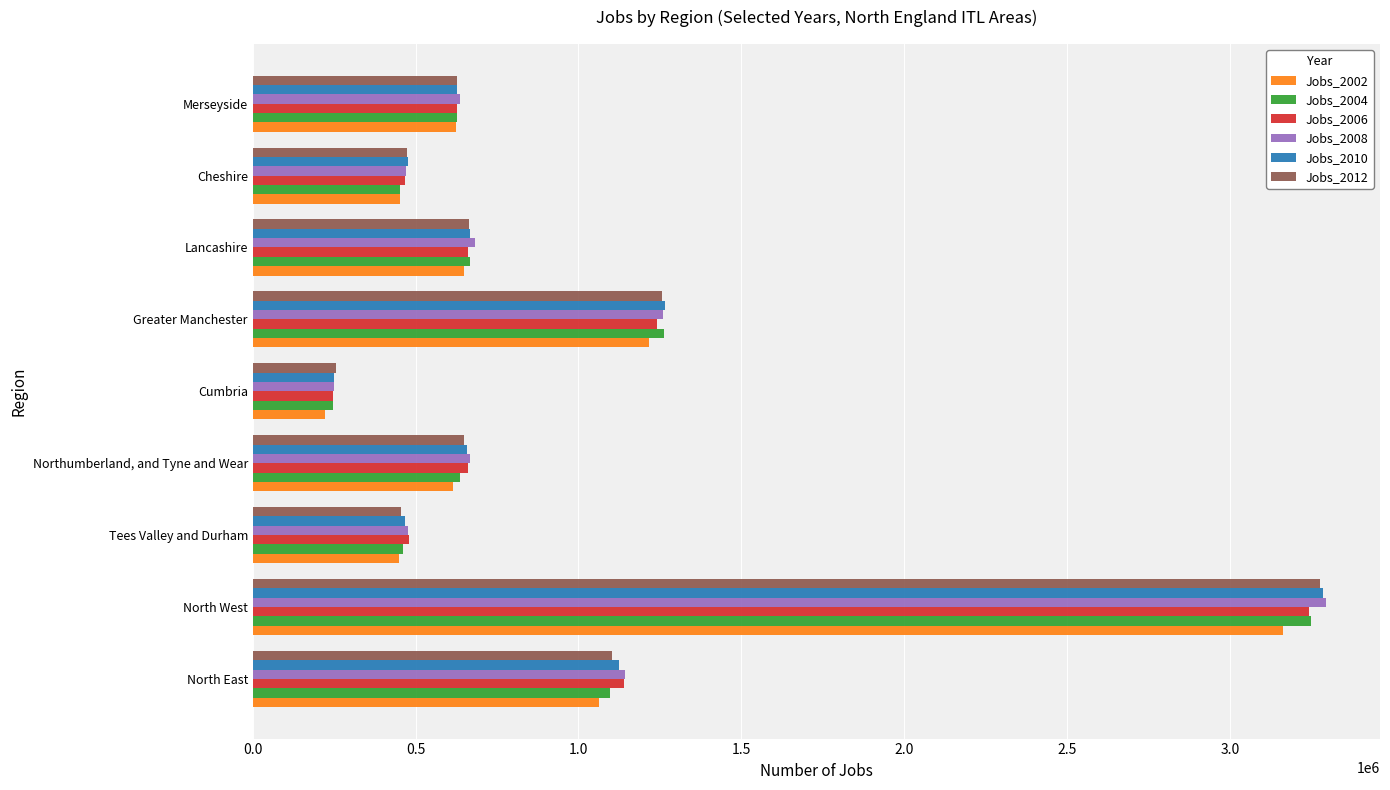

Rank the categories by Jobs_2004 value from lowest to highest.

Cumbria, Cheshire, Tees Valley and Durham, Merseyside, Northumberland, and Tyne and Wear, Lancashire, North East, Greater Manchester, North West